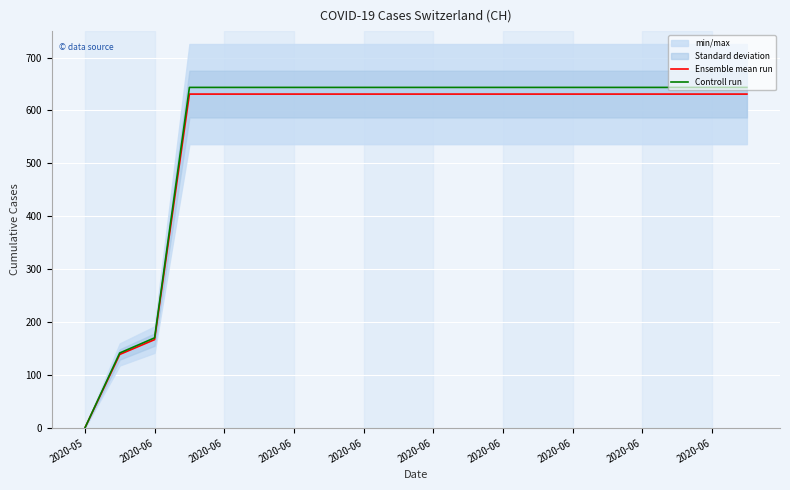

At 2020-06, list the series in order from largest to smallest.

Controll run, Ensemble mean run